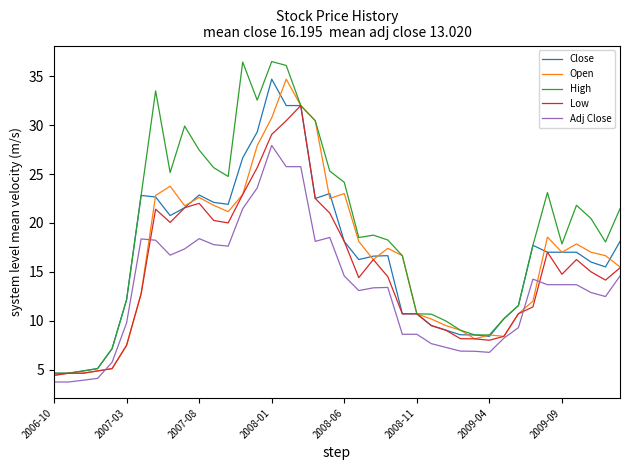

Which series has the largest total across all categories?

High